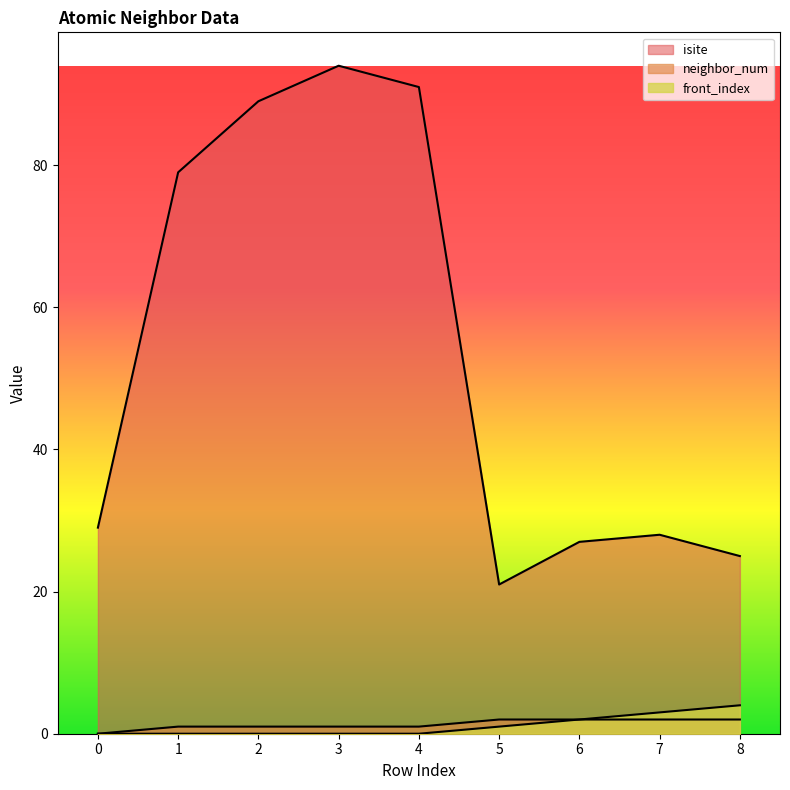

True or false: neighbor_num has a value of 1 at 4.

True